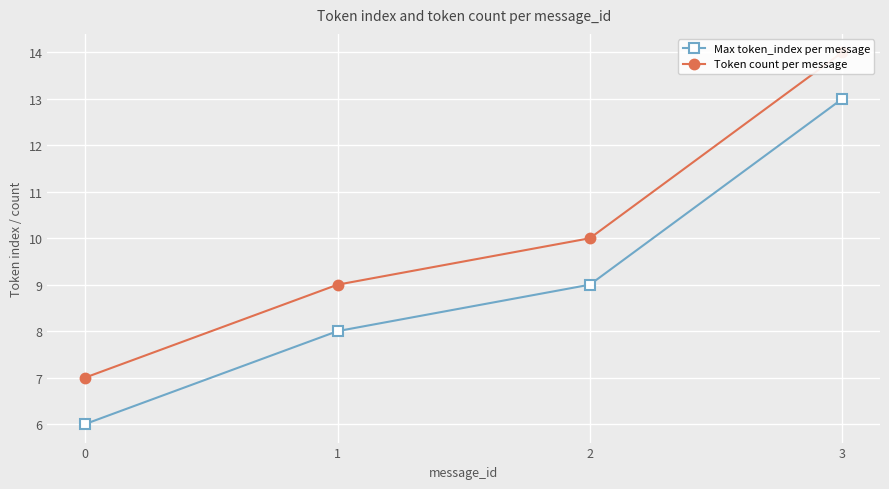

Is the value of Max token_index per message at 1 greater than the value of Token count per message at 2?

No